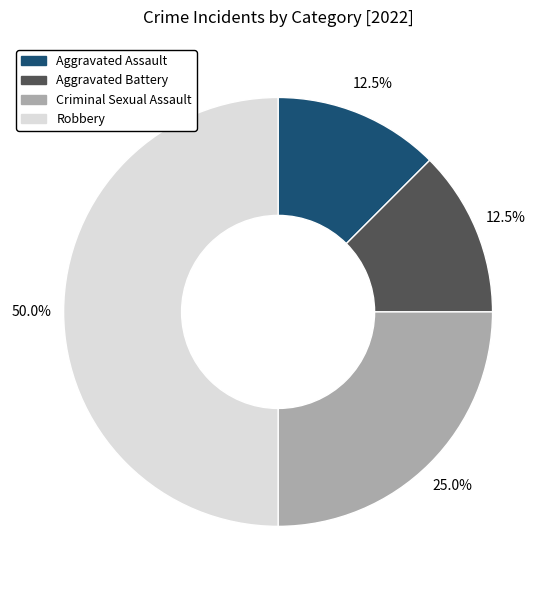

True or false: Robbery accounts for 50% of the total.

True